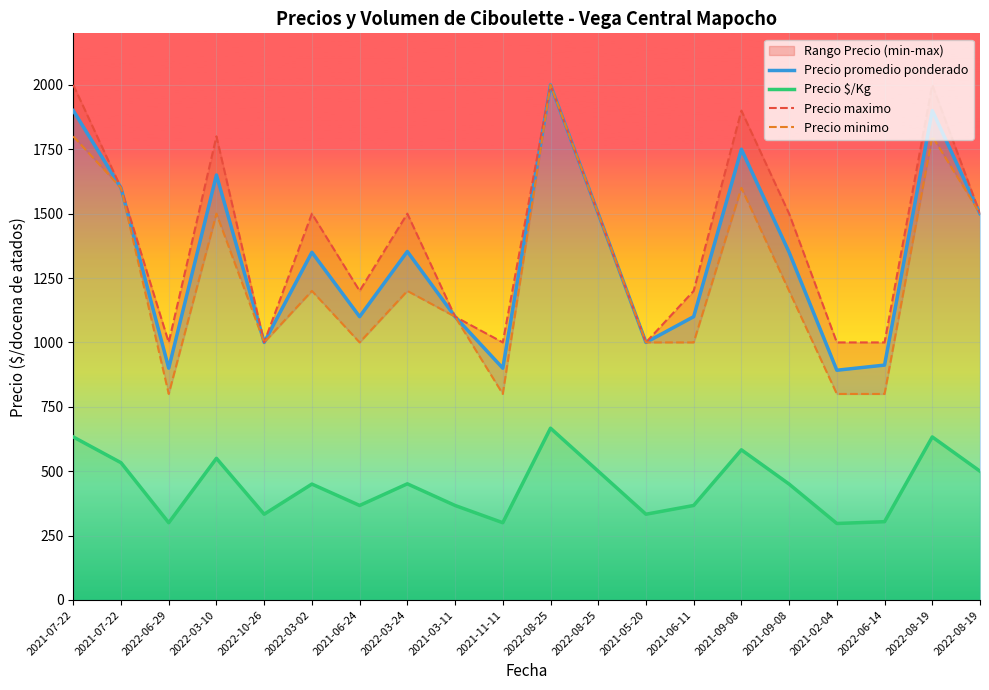

At how many categories does at least one series exceed 488?

20